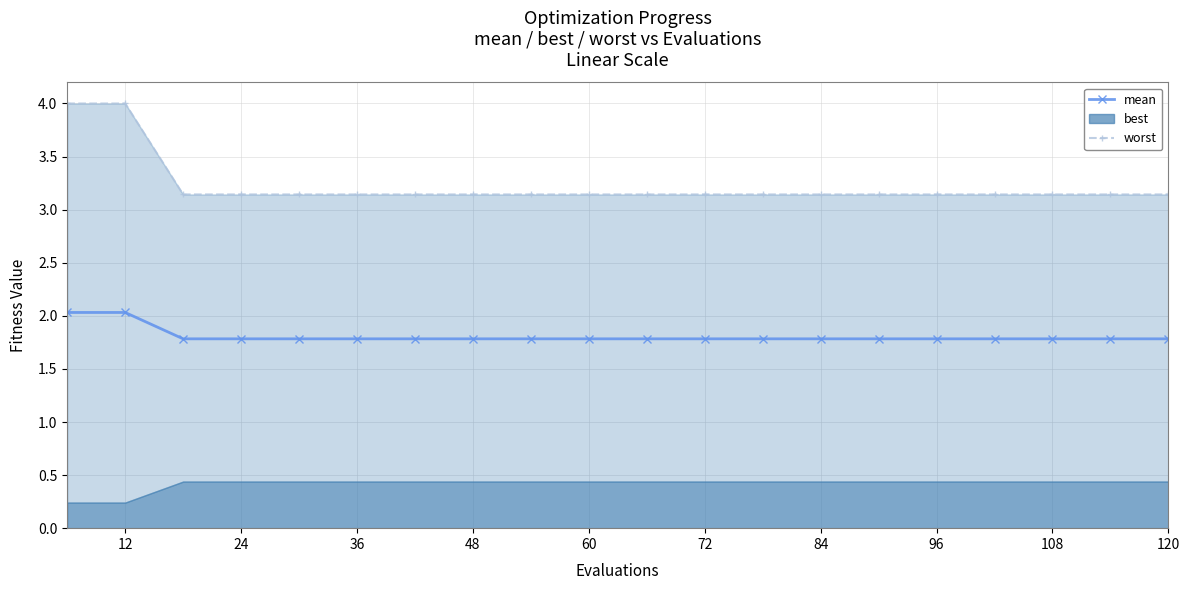

True or false: worst and mean intersect in this chart.

False